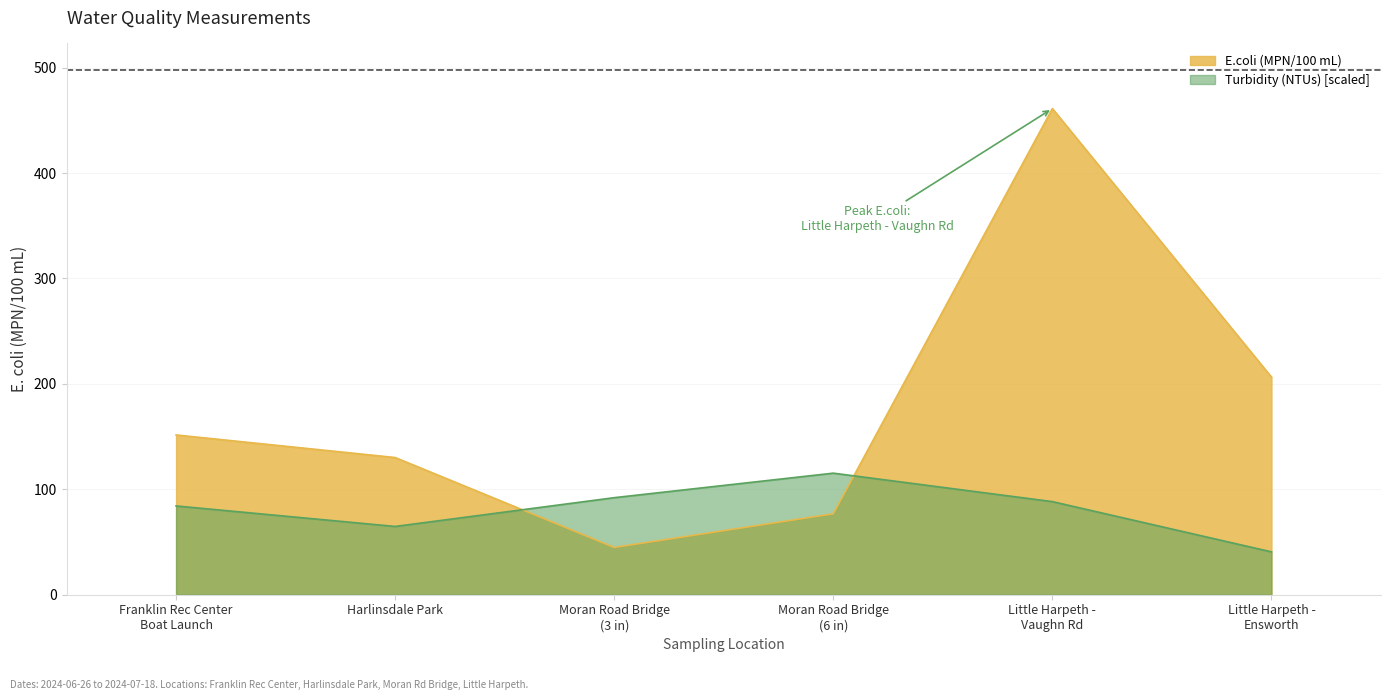

What is the spread (max minus min) of values at Harlinsdale Park?

65.4